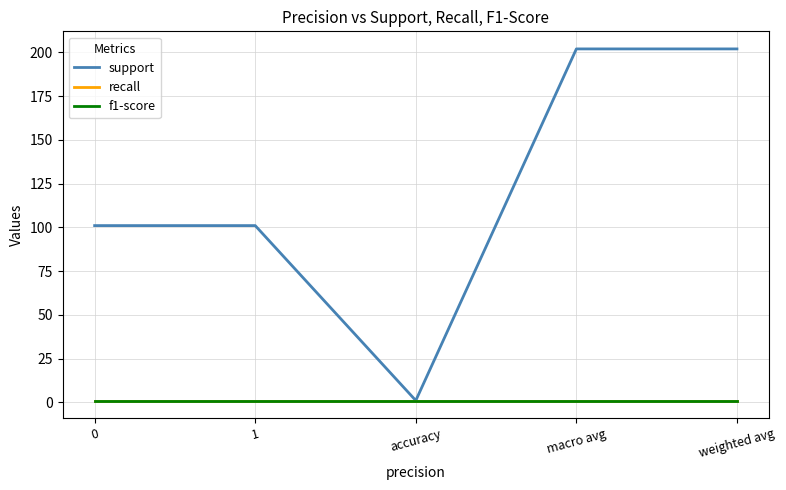

What position from the left is 0?

1